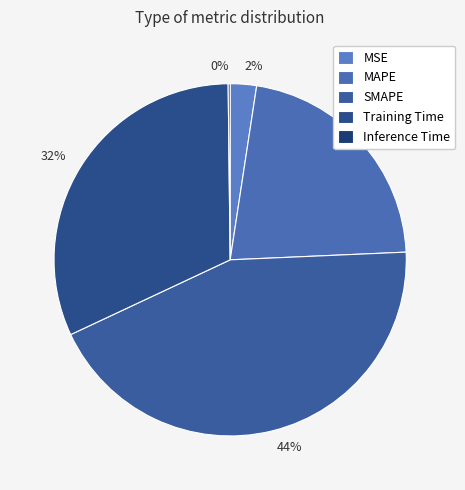

Do 44% and 22% together represent more than half of the pie?

Yes